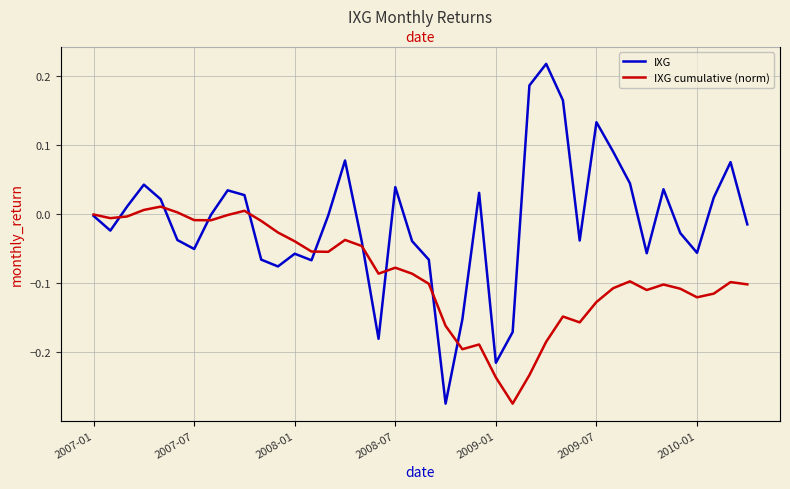

Rank the series by their maximum value, from lowest to highest.

IXG cumulative (norm), IXG